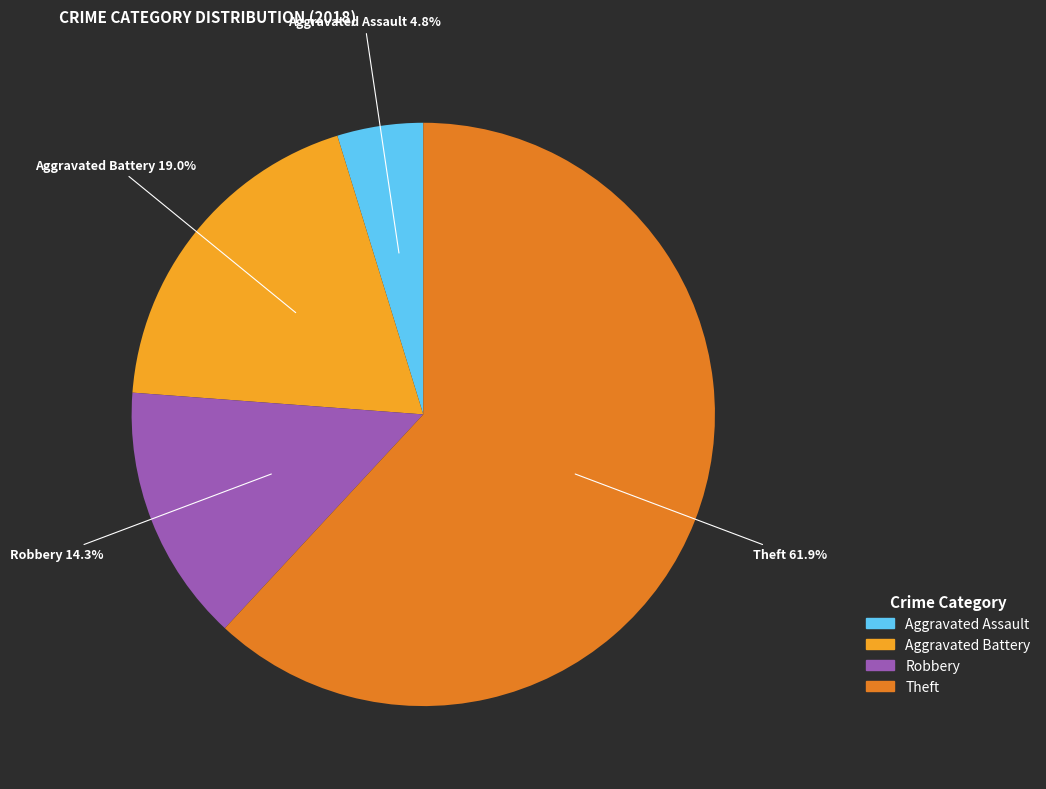

Does any single category account for the majority?

Yes